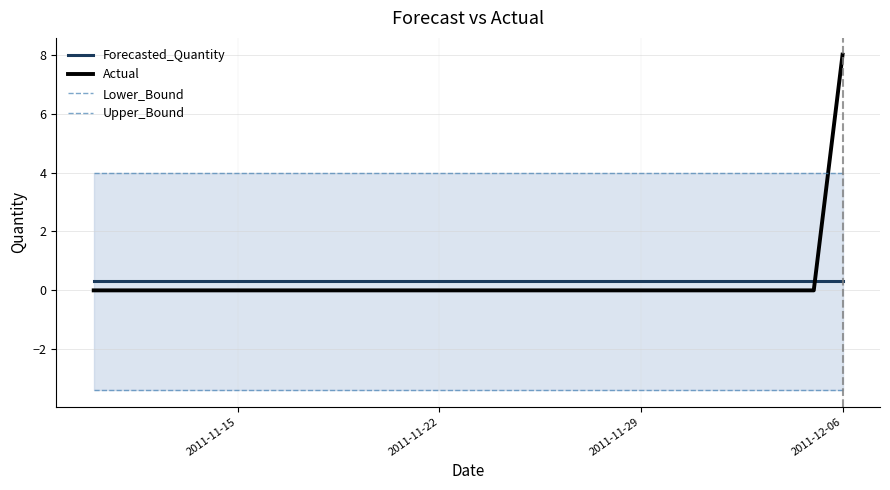

Reading left to right, transcribe all the data shown in this chart.

Forecasted_Quantity: 0.3	0.3	0.3	0.3	0.3	0.3	0.3	0.3	0.3	0.3	0.3	0.3	0.3	0.3	0.3	0.3	0.3	0.3	0.3	0.3	0.3	0.3	0.3	0.3	0.3	0.3	0.3
Actual: 0.0	0.0	0.0	0.0	0.0	0.0	0.0	0.0	0.0	0.0	0.0	0.0	0.0	0.0	0.0	0.0	0.0	0.0	0.0	0.0	0.0	0.0	0.0	0.0	0.0	0.0	8.0
Lower_Bound: -3.4	-3.4	-3.4	-3.4	-3.4	-3.4	-3.4	-3.4	-3.4	-3.4	-3.4	-3.4	-3.4	-3.4	-3.4	-3.4	-3.4	-3.4	-3.4	-3.4	-3.4	-3.4	-3.4	-3.4	-3.4	-3.4	-3.4
Upper_Bound: 4.0	4.0	4.0	4.0	4.0	4.0	4.0	4.0	4.0	4.0	4.0	4.0	4.0	4.0	4.0	4.0	4.0	4.0	4.0	4.0	4.0	4.0	4.0	4.0	4.0	4.0	4.0